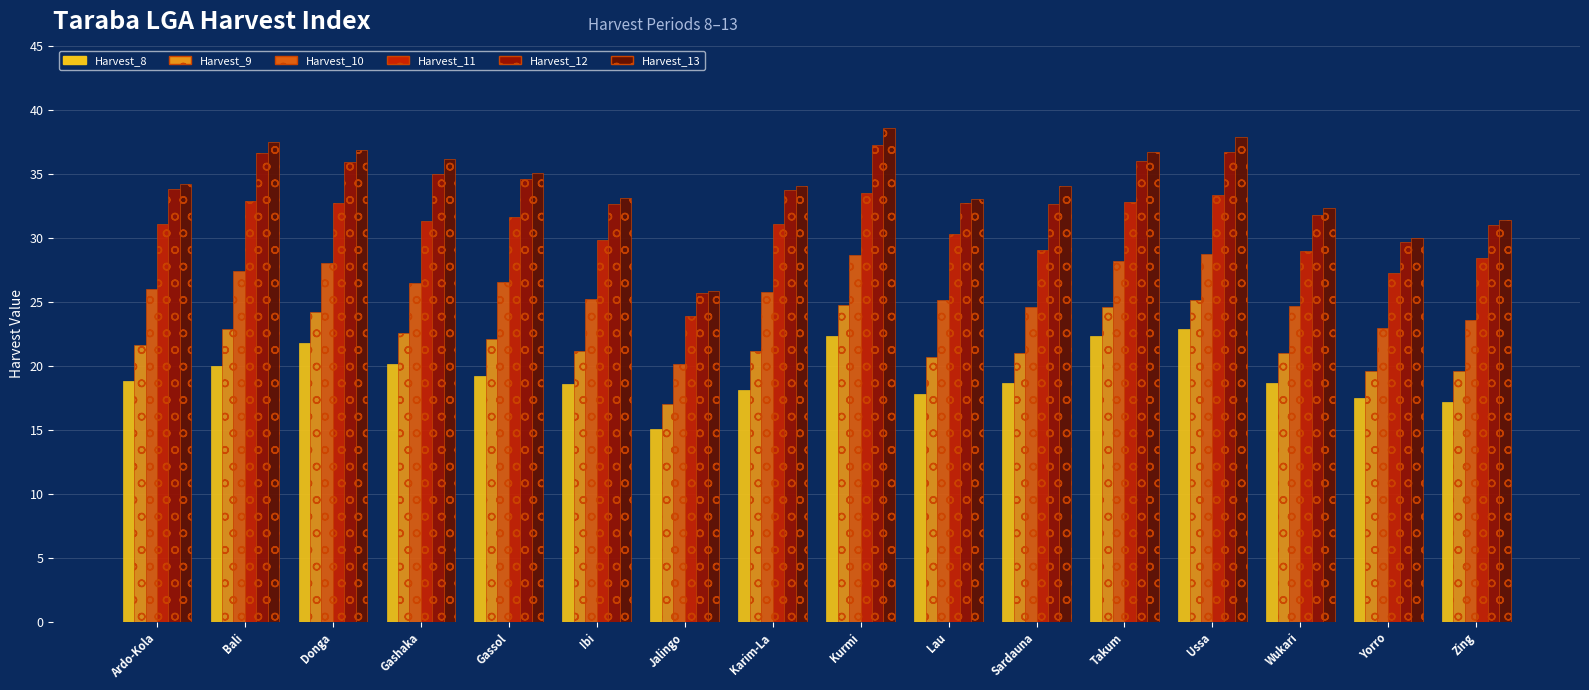

Which category has the highest value in the Harvest_13 series?

Kurmi